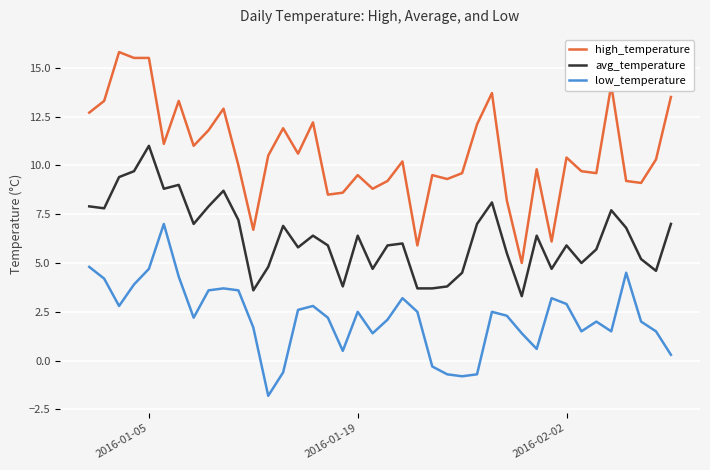

Is this an area chart (filled region under the line)?

No